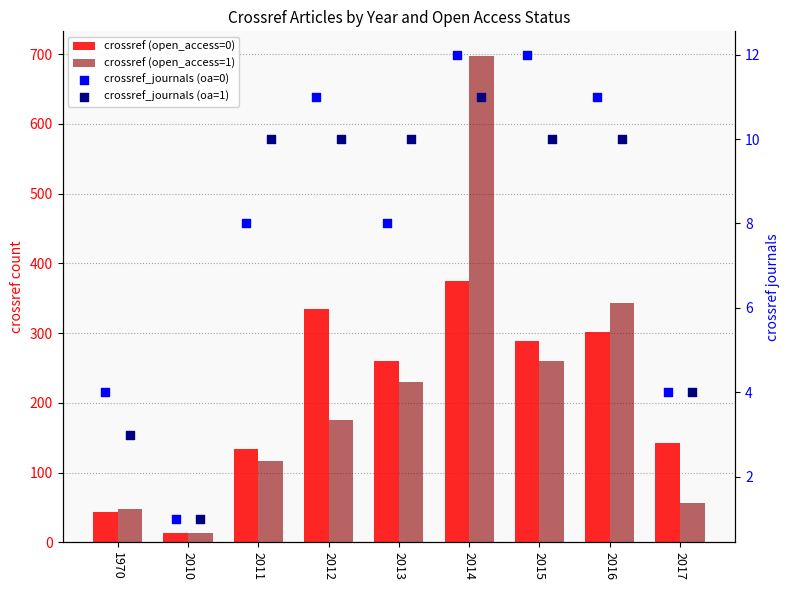

Which series reaches the maximum Y coordinate?

crossref (open_access=1)